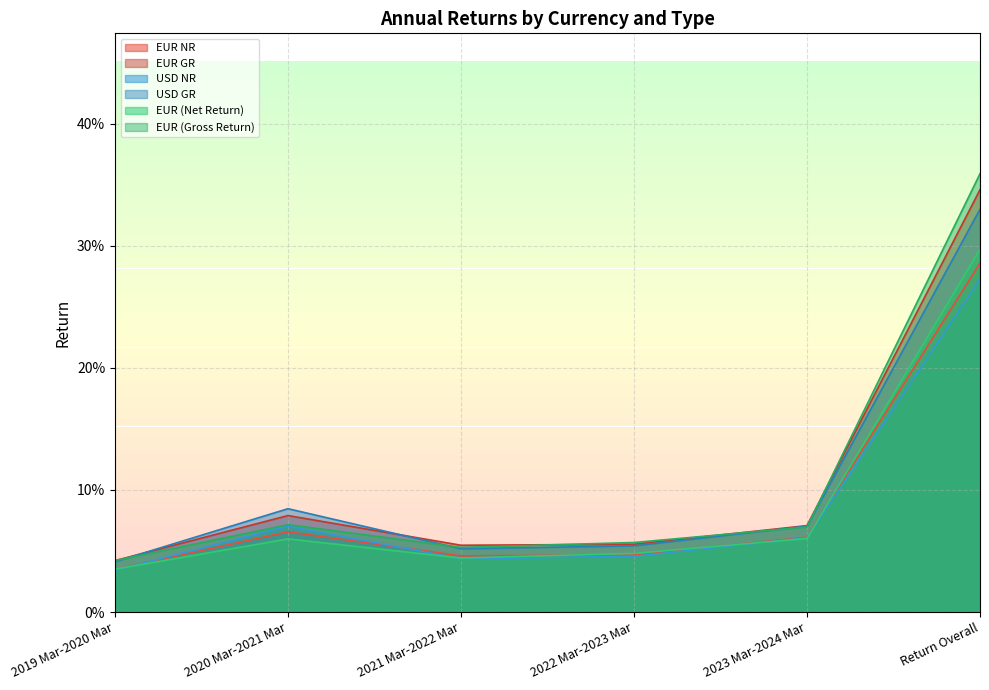

Rank the series by their maximum value, from highest to lowest.

EUR (Gross Return), EUR GR, USD GR, EUR (Net Return), EUR NR, USD NR